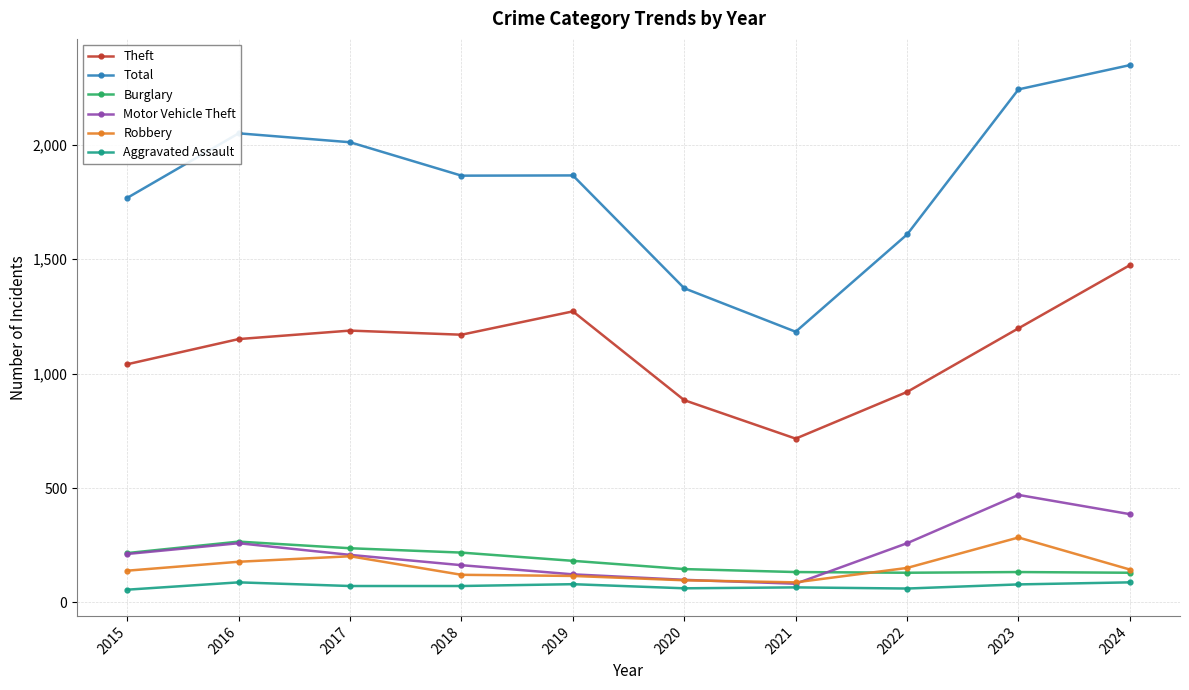

At which category is the sum across all series the highest?

2024